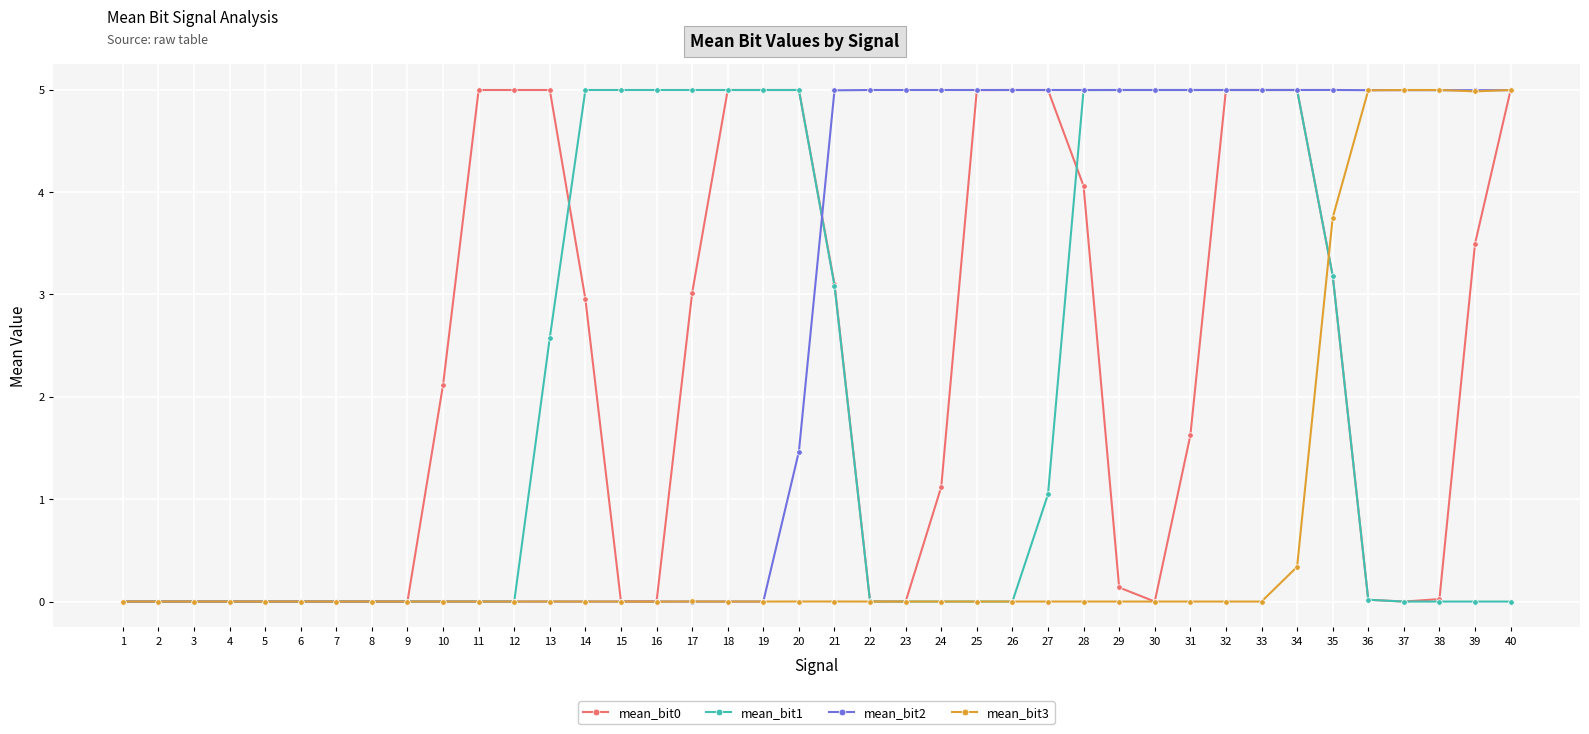

Which series has the largest total across all categories?

mean_bit2